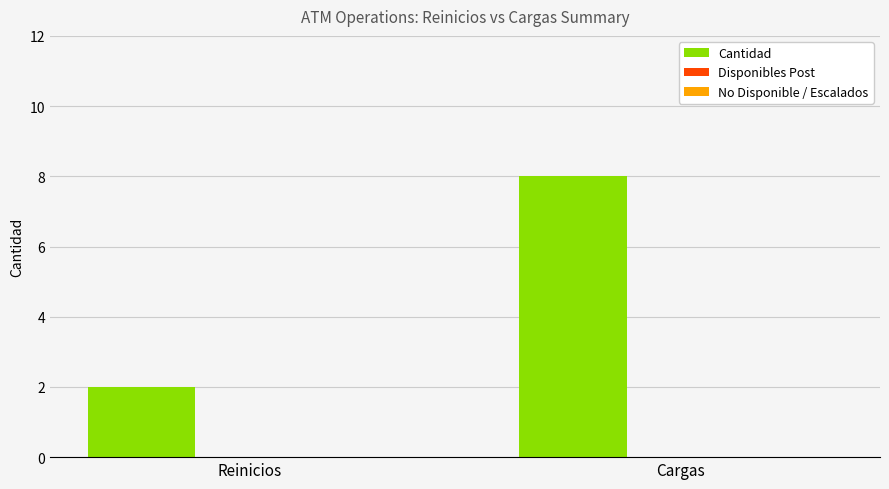

True or false: the data shows 2 at Reinicios.

True